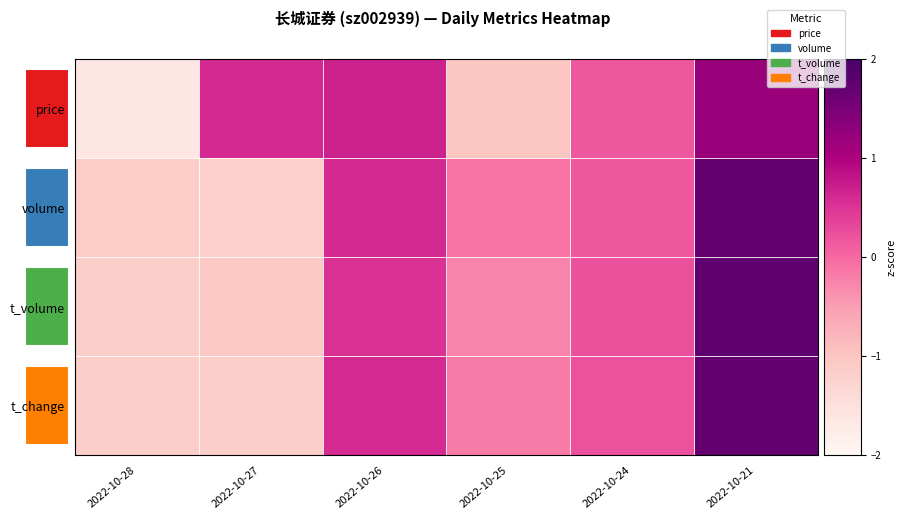

What is the difference between the maximum and second lowest values in the t_volume series?

2.8